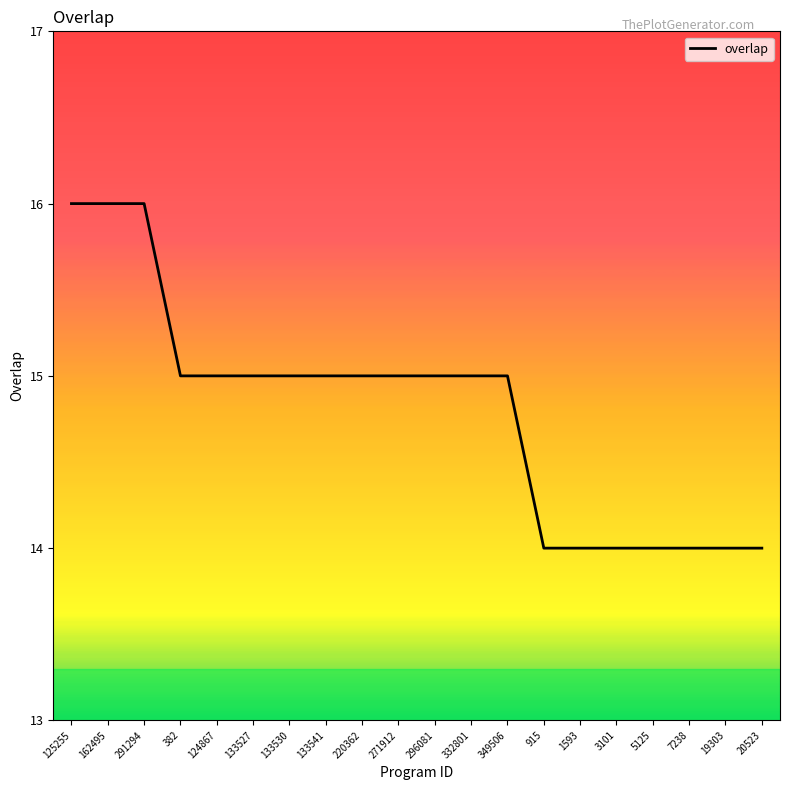

At which label does the data first exceed 15?

125255